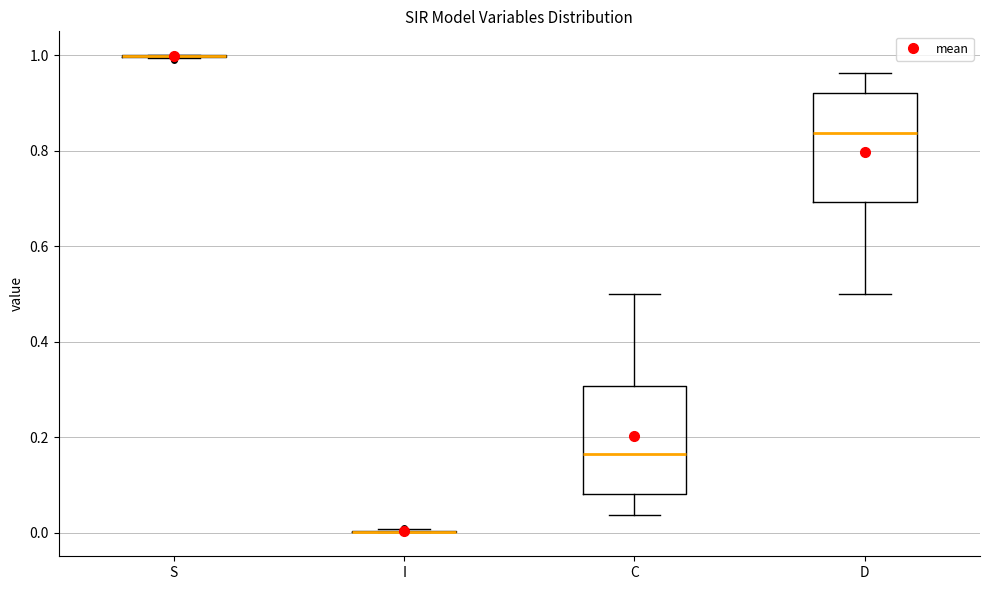

Reading left to right, transcribe this box plot: for each box, give where its median line is, the range the box spans, and where its two whiskers end, as read against the y-axis. The values are not printed on the chart, so give them approximately, as read against the axis.

S: box collapsed to a line at 1.00, whiskers 1.00 to 1.00
I: box collapsed to a line at 0.00, whiskers 0.00 to 0.00
C: median 0.16, box 0.08 to 0.30, whiskers 0.04 to 0.50
D: median 0.84, box 0.70 to 0.92, whiskers 0.50 to 0.96